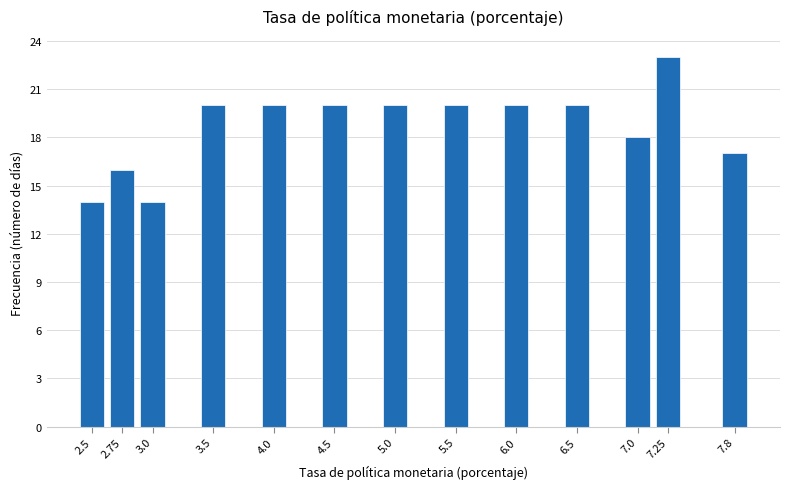

Reading left to right, extract all data points from this chart.

14	16	14	20	20	20	20	20	20	20	18	23	17